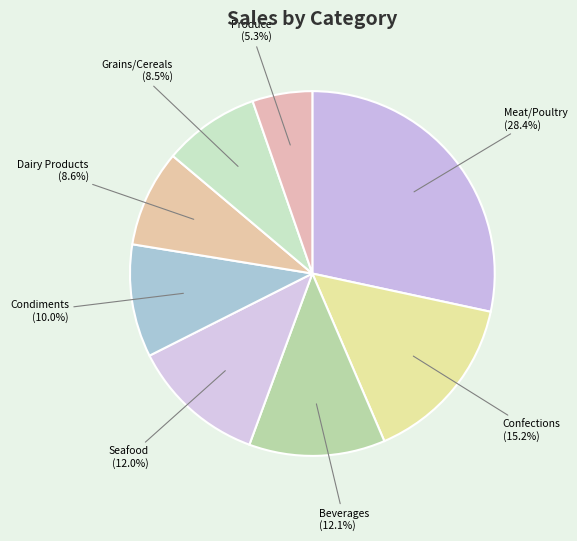

What is the ratio of the value at Meat/Poultry (28.4%) to the value at Seafood (12.0%)?

2.4